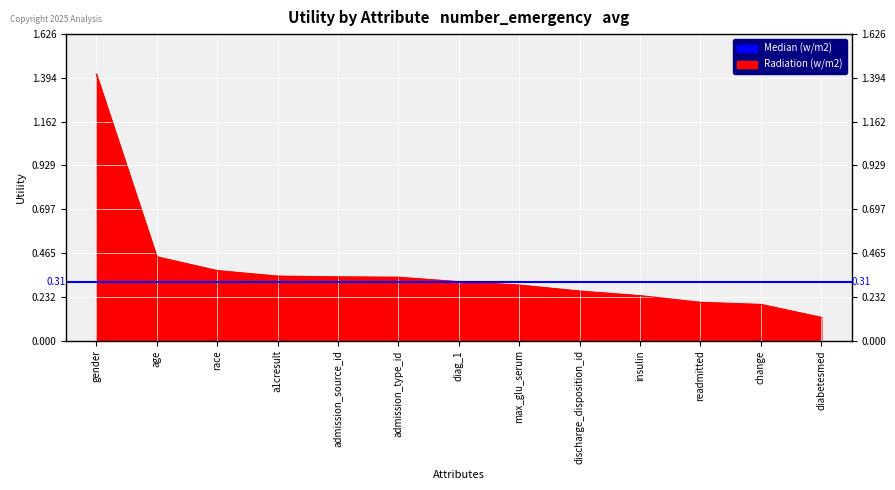

The chart shows a value of 0.1 at discharge_disposition_id. True or false?

False